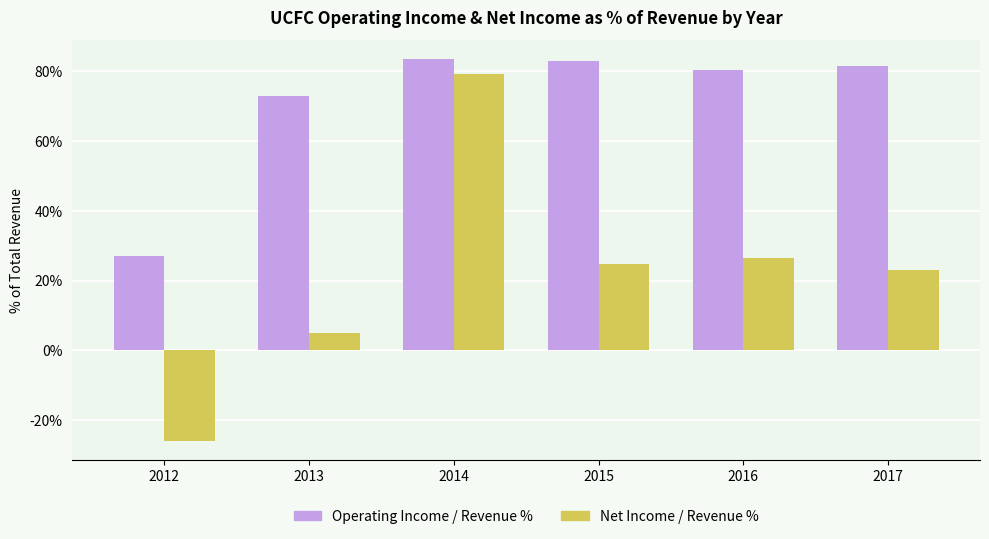

Is the value of Operating Income / Revenue % at 2012 greater than the value of Net Income / Revenue % at 2012?

Yes